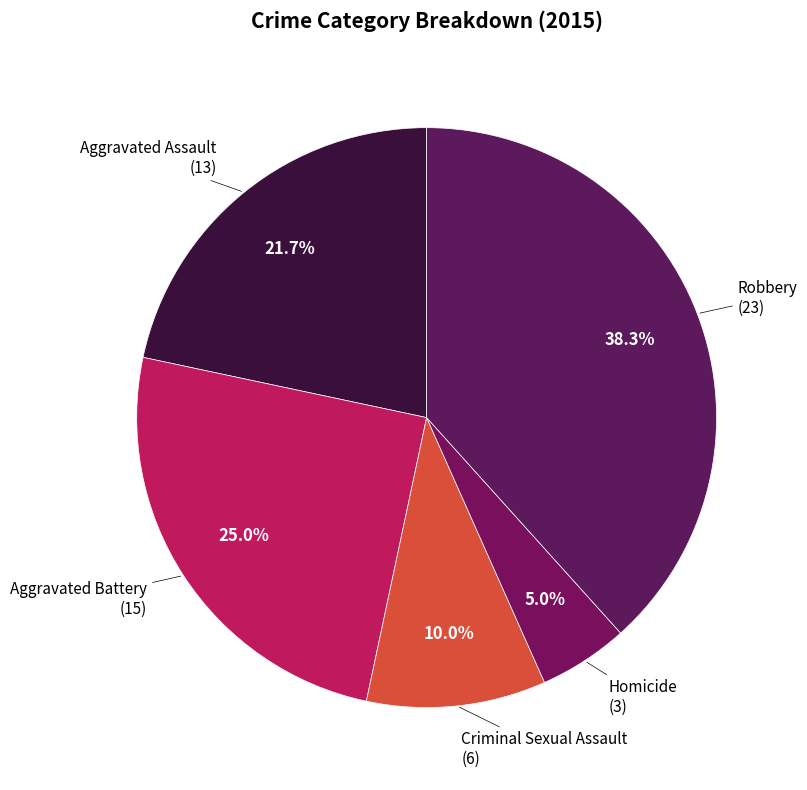

Count the number of slices in the pie.

5